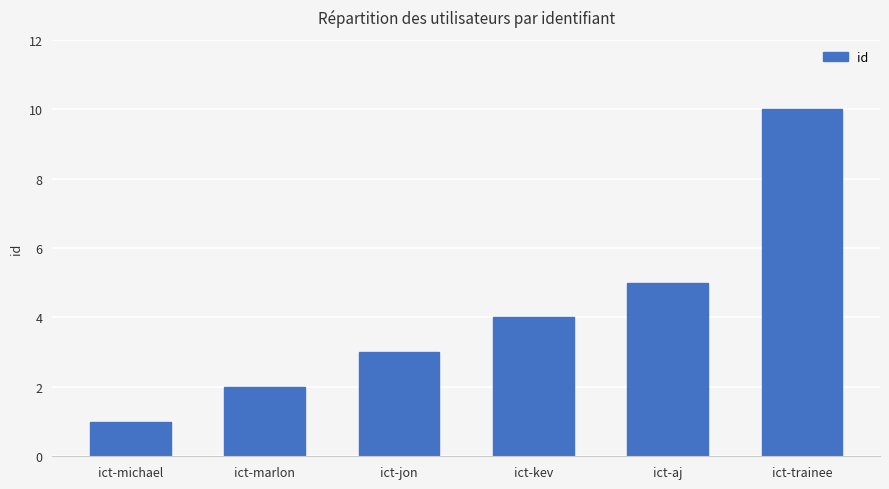

What is the label of the 5th bar from the left?

ict-aj